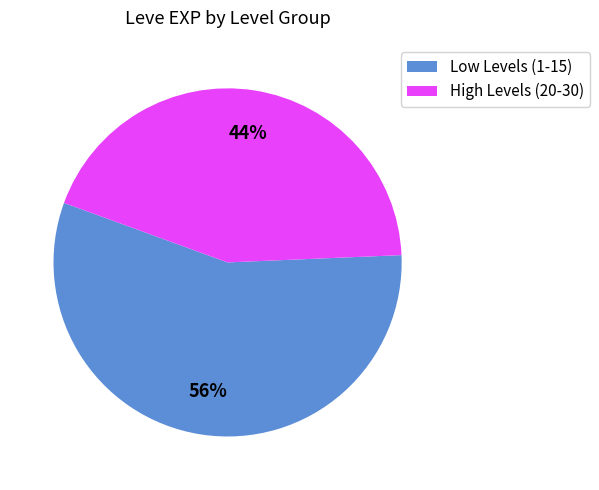

Approximately how many times larger is the value at Low Levels (1-15) compared to High Levels (20-30)?

1.3